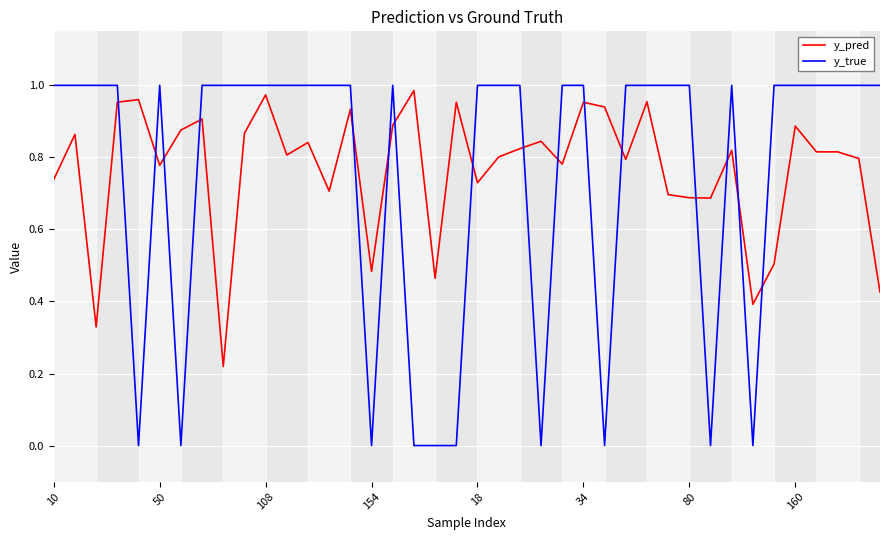

At how many categories does at least one series exceed 0?

40